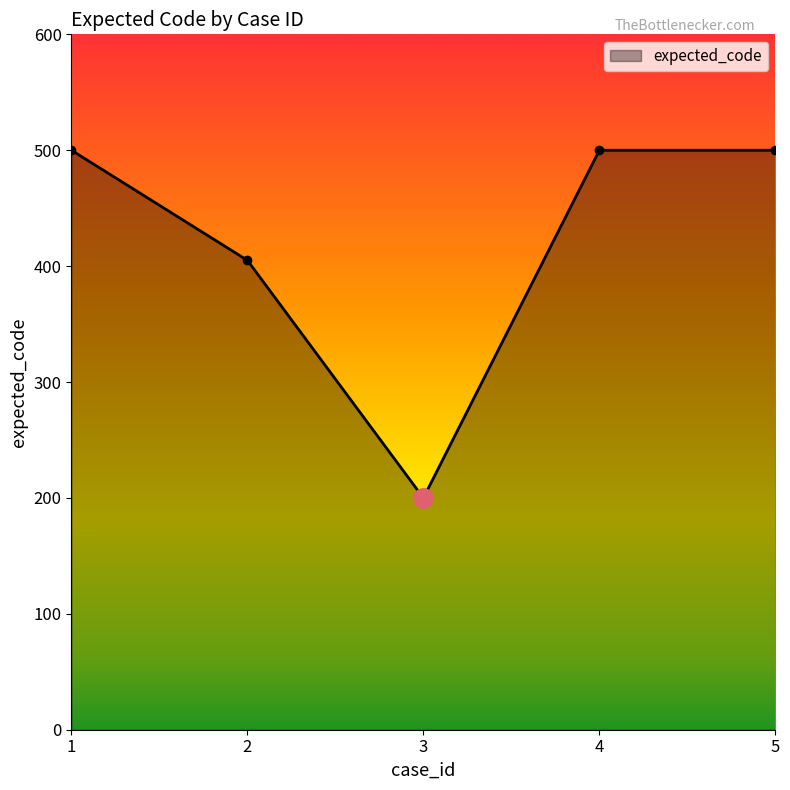

Read the value at 2, to the nearest 50.

400